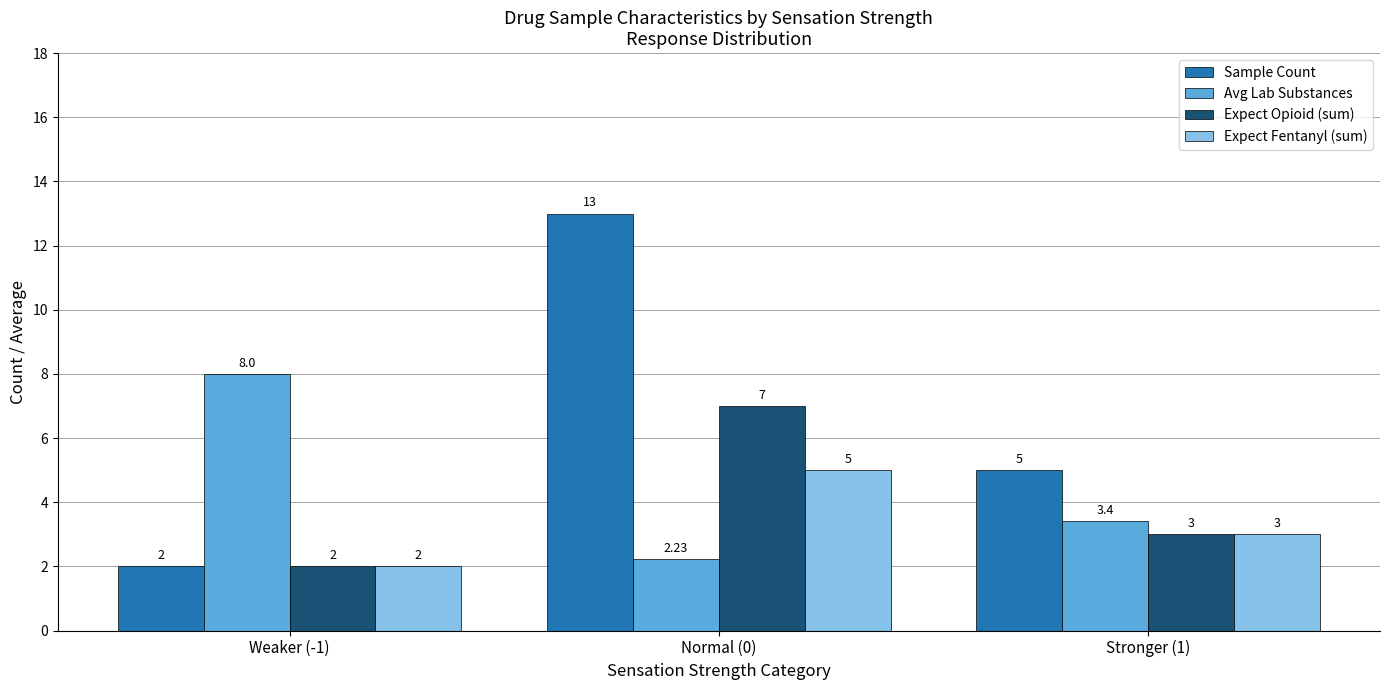

How many Expect Opioid (sum) values are between 2 and 7?

3